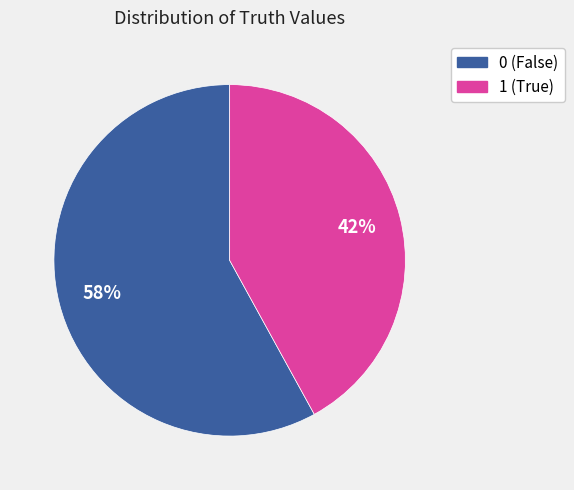

Count the number of slices in the pie.

2